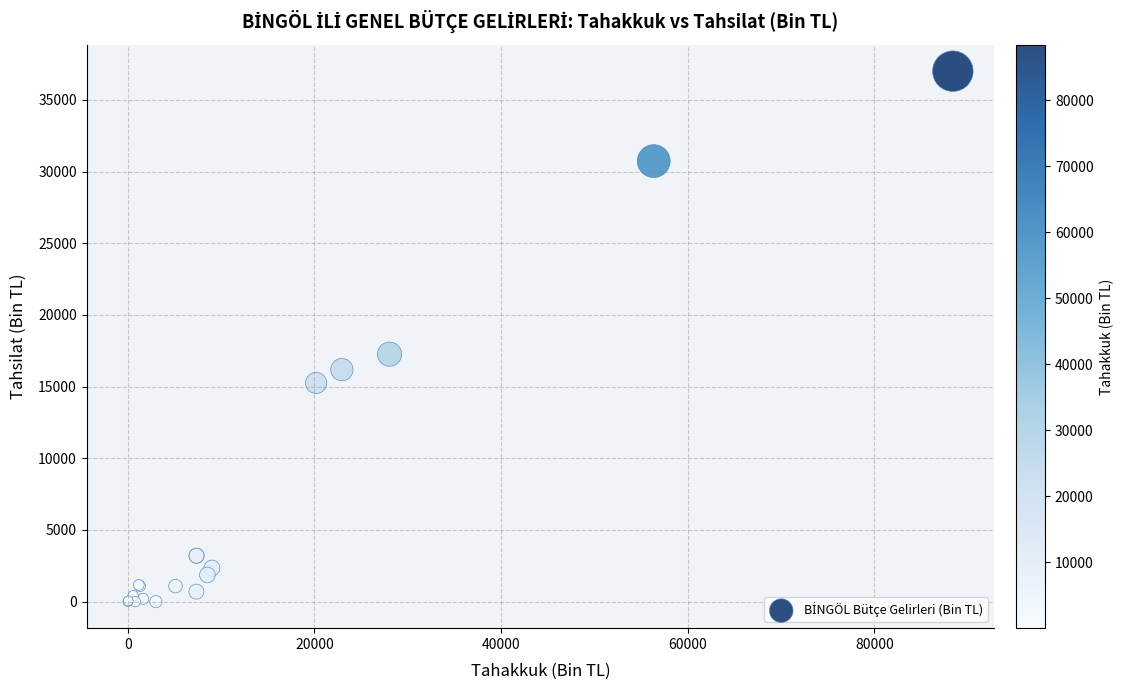

What Y value in the scatter plot is closest to 18498?

17260